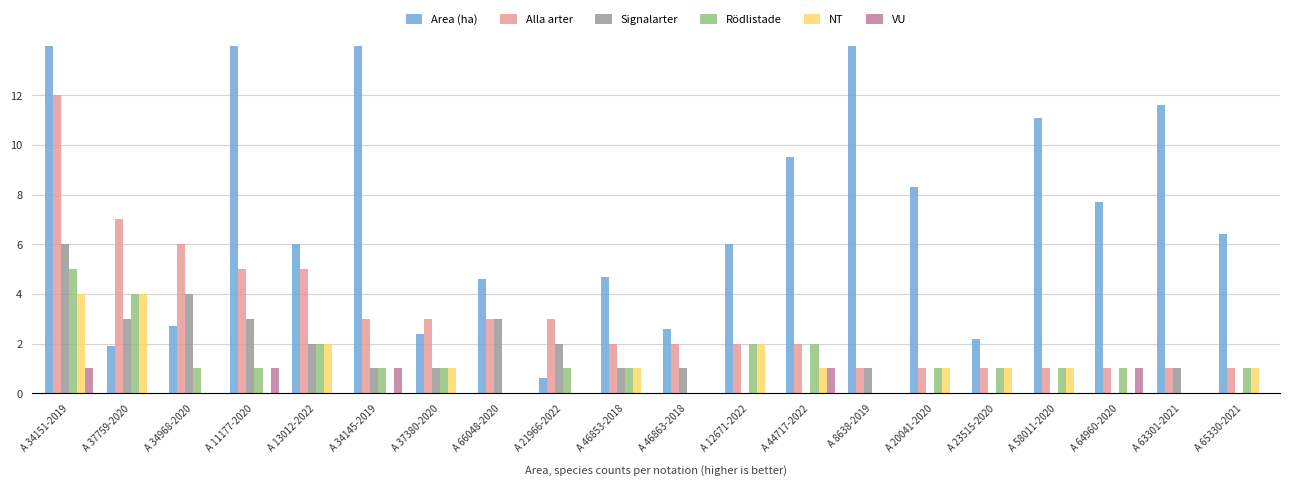

At how many categories does at least one series exceed 24?

1